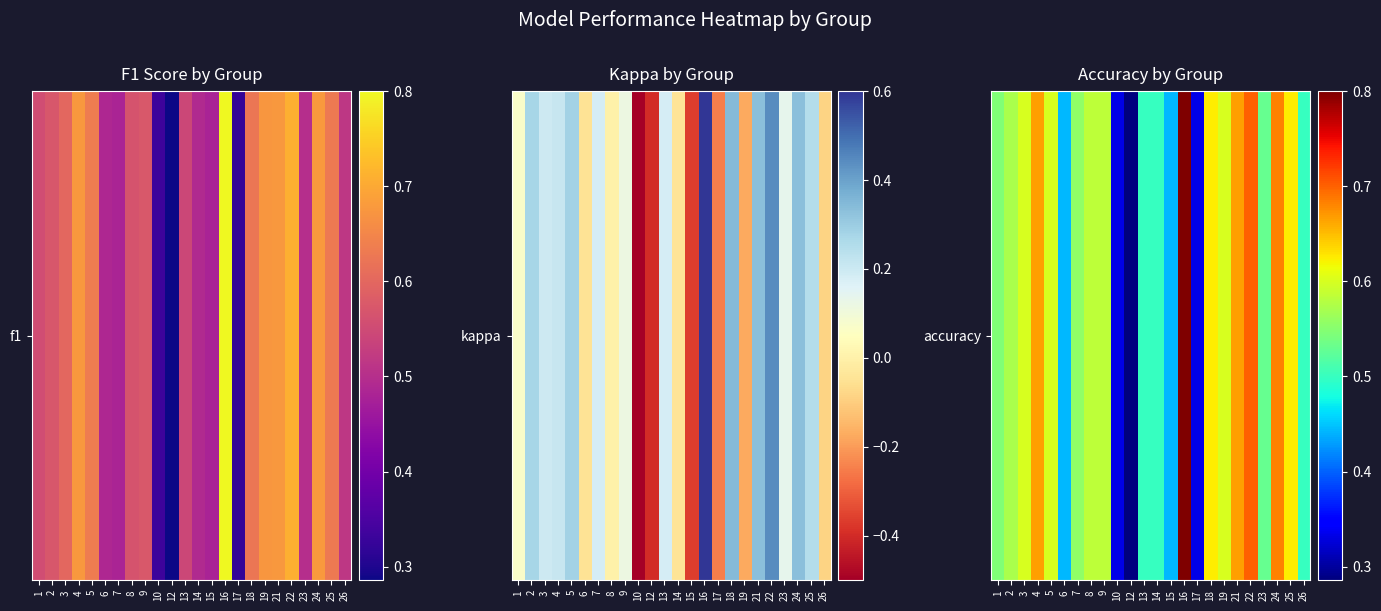

Rank the categories by value from highest to lowest.

16, 22, 24, 4, 21, 18, 25, 3, 5, 19, 8, 9, 2, 7, 1, 23, 13, 14, 26, 6, 15, 10, 17, 12